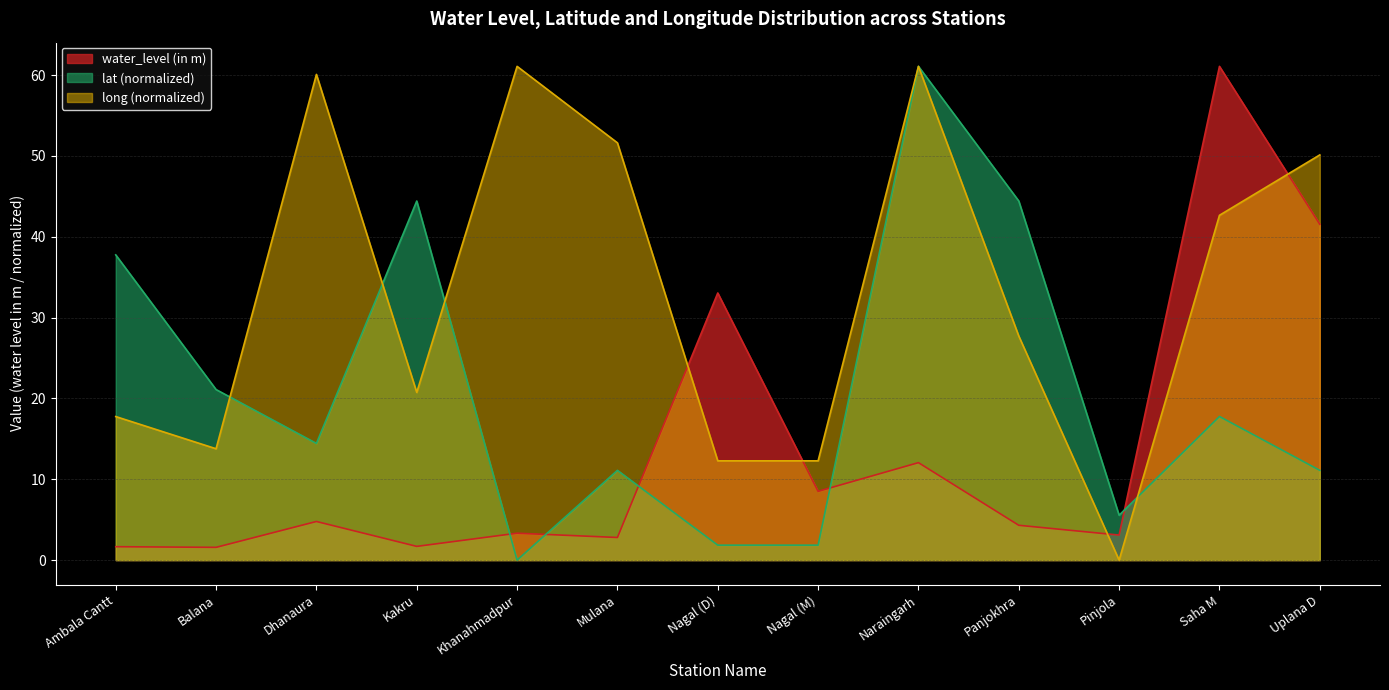

What position from the right is Pinjola?

3